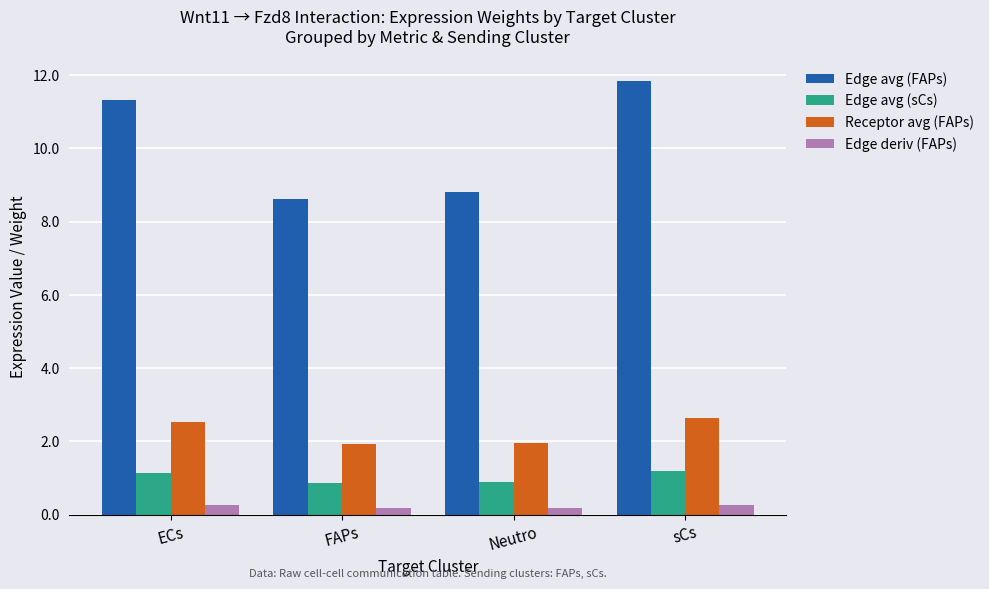

What is the difference between the maximum and second lowest values in the Receptor avg (FAPs) series?

0.7